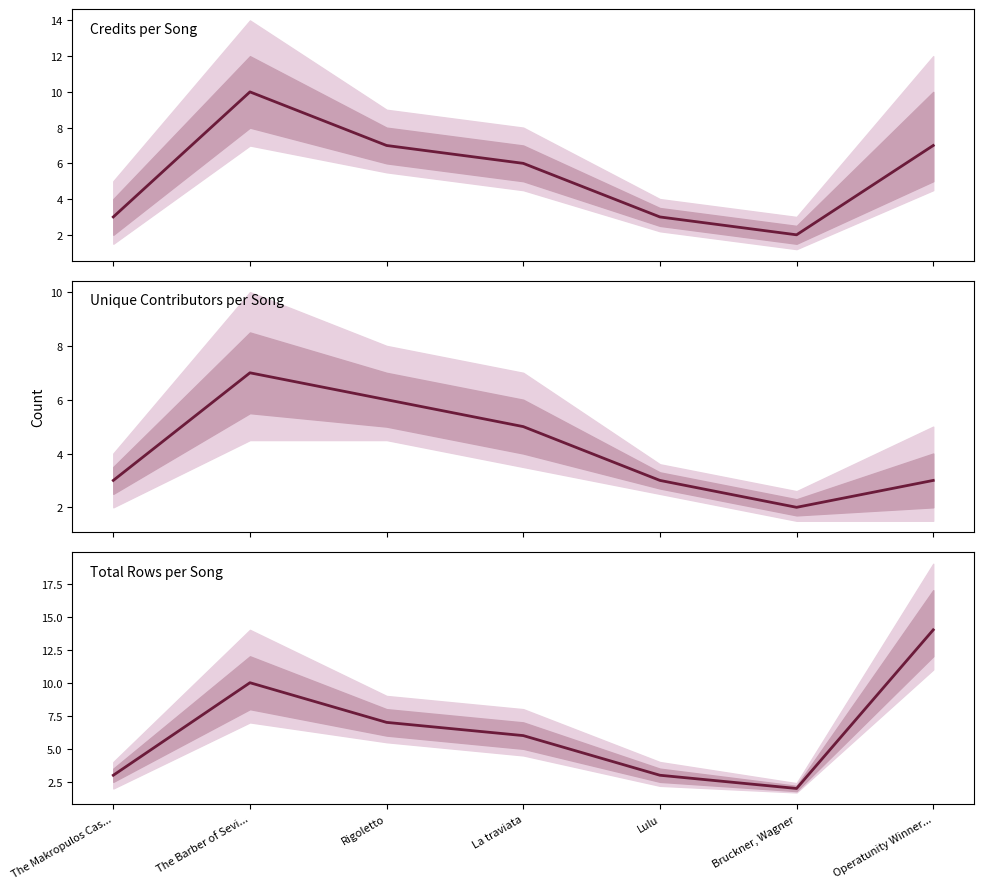

How many data points does each series have?

7